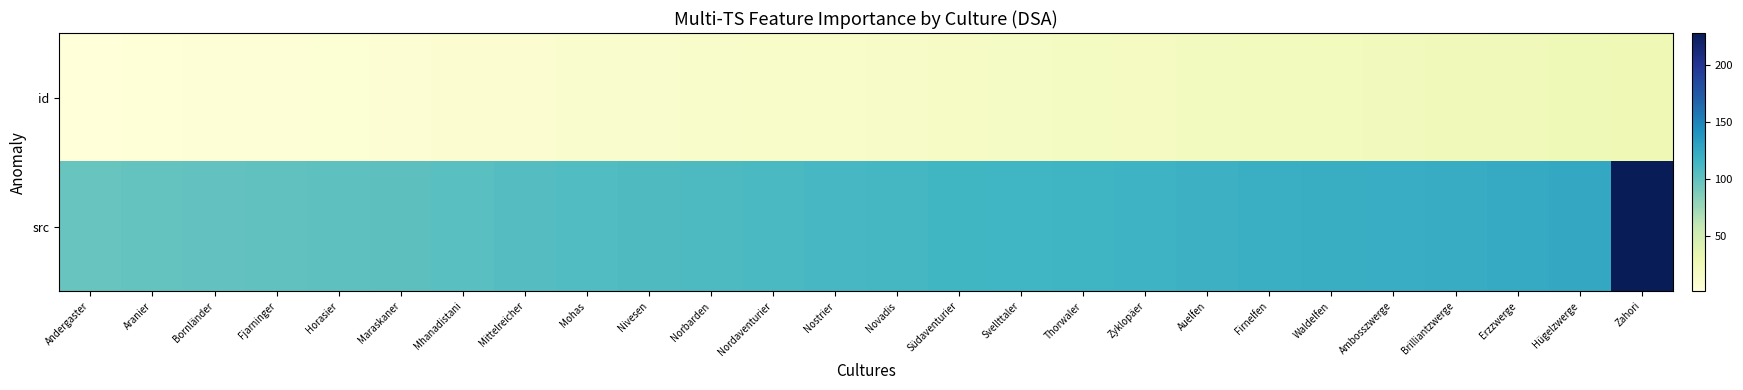

Reading right to left, extract all data points from this chart.

id: Zahori=26	Hügelzwerge=25	Erzzwerge=24	Brilliantzwerge=23	Ambosszwerge=22	Waldelfen=21	Firnelfen=20	Auelfen=19	Zyklopäer=18	Thorwaler=17	Svellttaler=16	Südaventurier=15	Novadis=14	Nostrier=13	Nordaventurier=12	Norbarden=11	Nivesen=10	Mohas=9	Mittelreicher=8	Mhanadistani=7	Maraskaner=6	Horasier=5	Fjarninger=4	Bornländer=3	Aranier=2	Andergaster=1
src: Zahori=228	Hügelzwerge=125	Erzzwerge=123	Brilliantzwerge=122	Ambosszwerge=121	Waldelfen=120	Firnelfen=119	Auelfen=118	Zyklopäer=117	Thorwaler=116	Svellttaler=115	Südaventurier=114	Novadis=112	Nostrier=111	Nordaventurier=110	Norbarden=109	Nivesen=108	Mohas=107	Mittelreicher=105	Mhanadistani=103	Maraskaner=102	Horasier=101	Fjarninger=100	Bornländer=99	Aranier=98	Andergaster=96